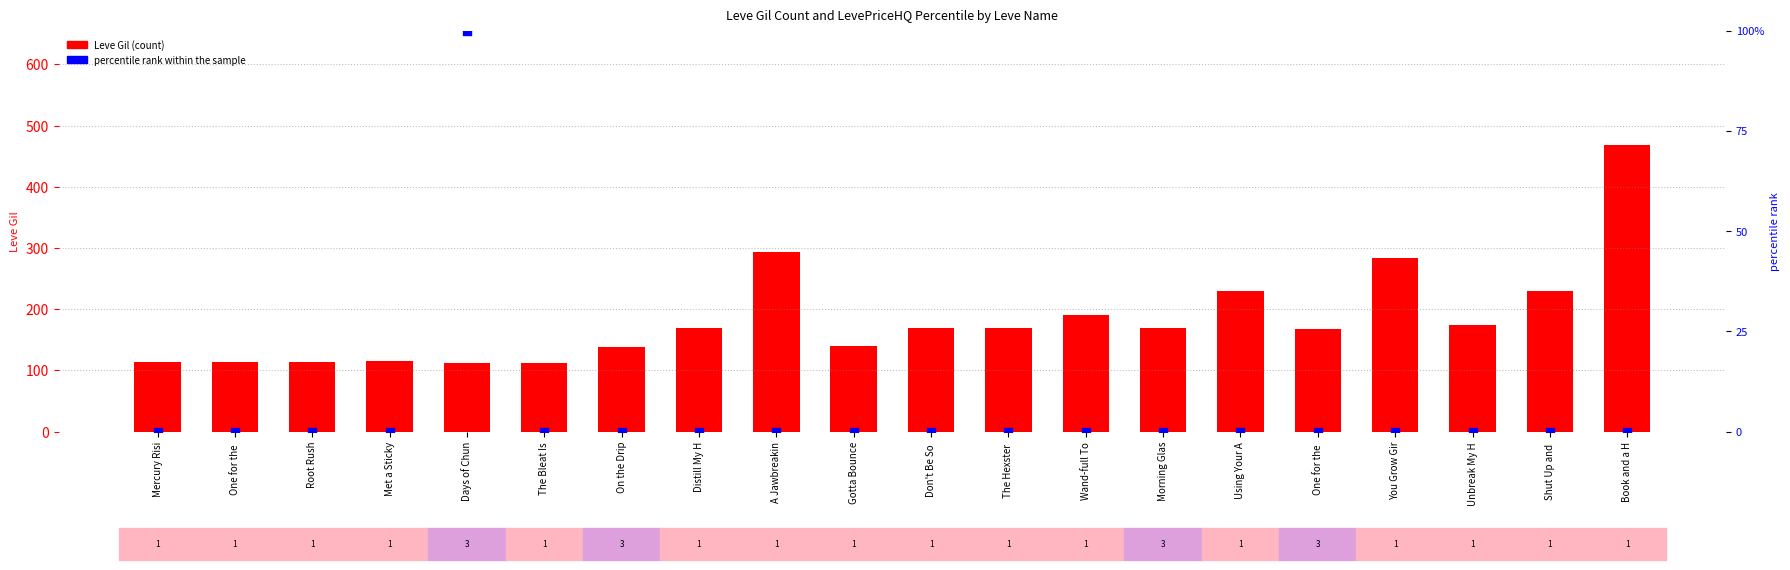

Which series contains the lowest Y value?

percentile rank within the sample